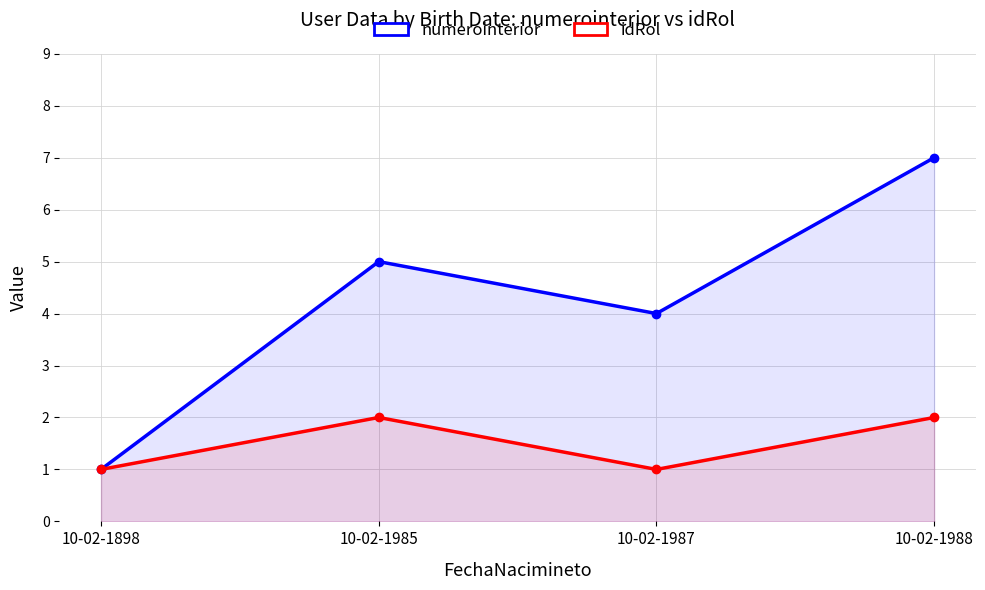

At which category does numerointerior reach its first local peak?

10-02-1985